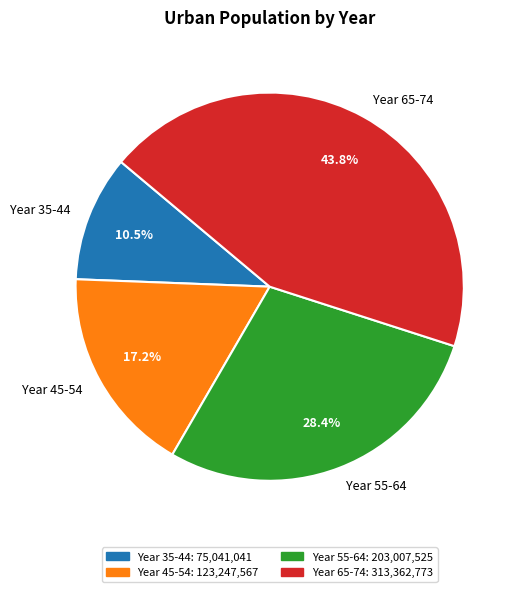

Count the number of slices in the pie.

4